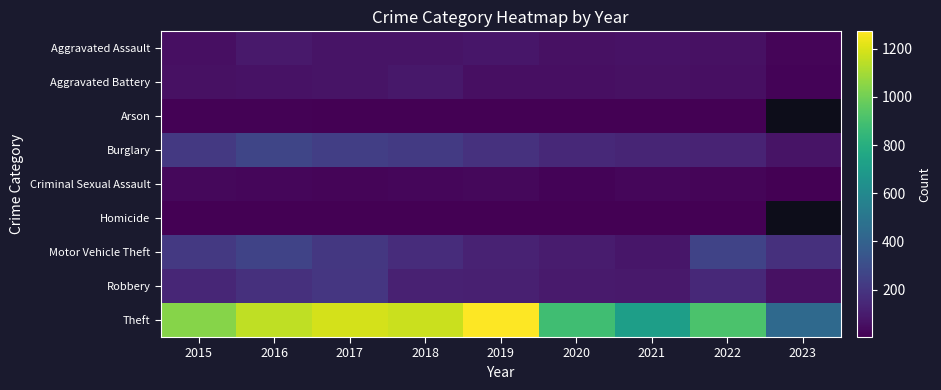

Is it true that Homicide equals 2.4 at 2021?

False